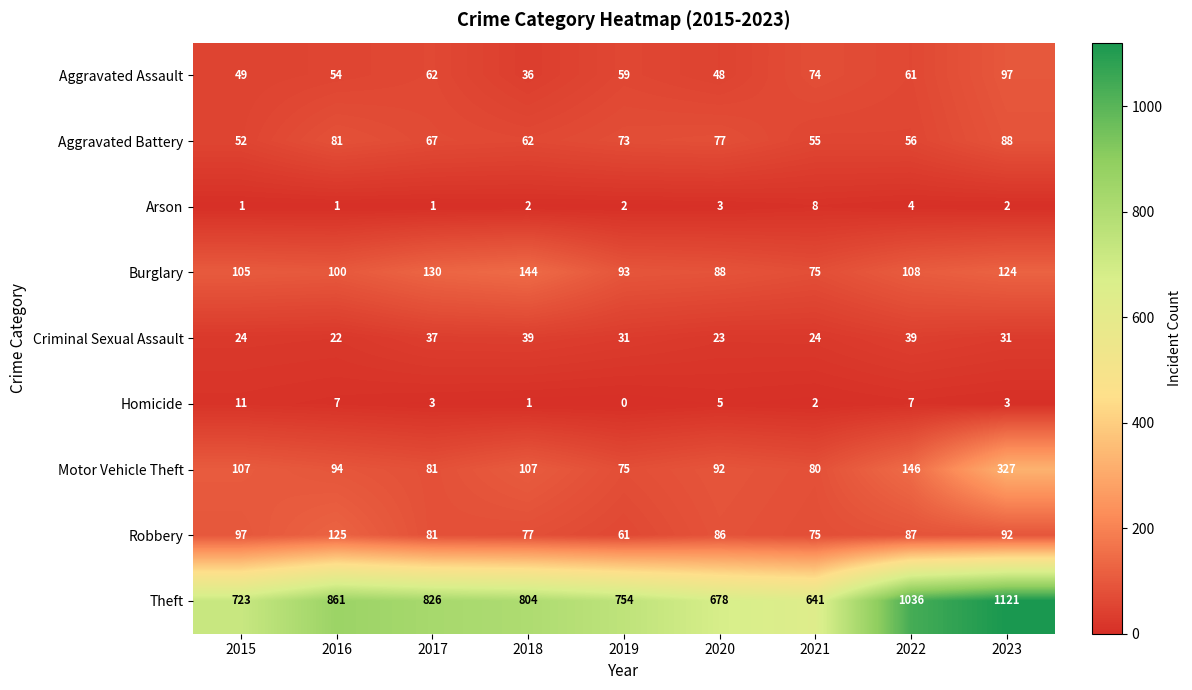

The Motor Vehicle Theft series shows 99 at 2019. True or false?

False